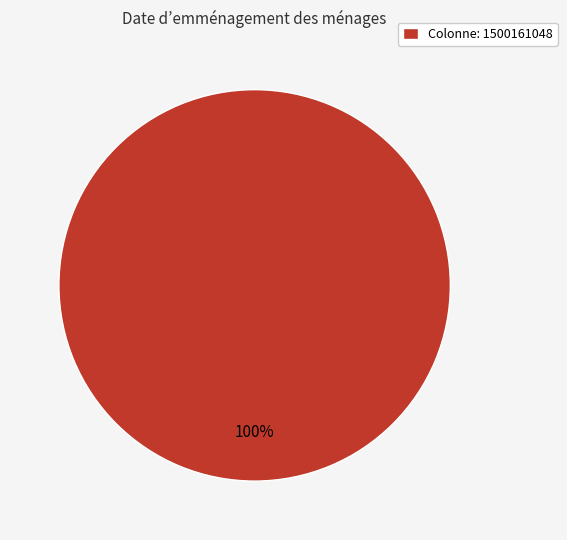

Does Colonne: 1500161048 account for over 50% of the chart?

Yes